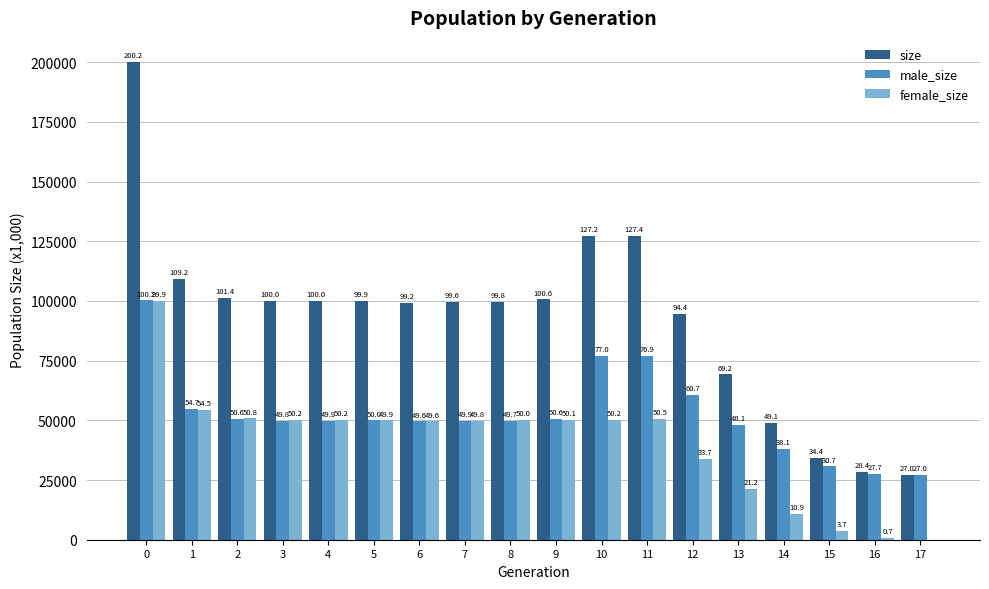

List the series in order of their peak value, highest first.

size, male_size, female_size